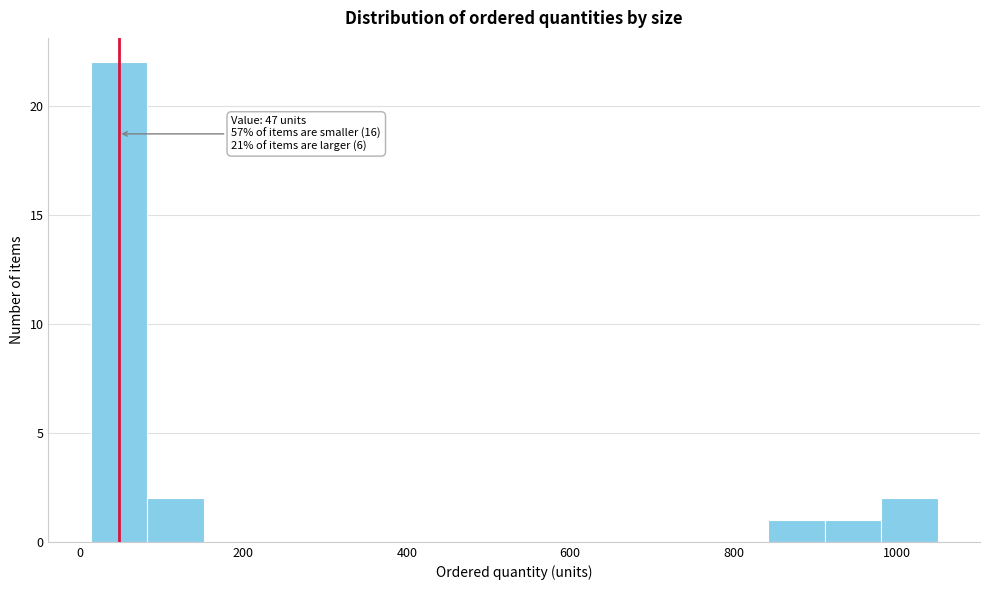

Read against the x-axis, roughly where is the centre of the tallest bar?

40